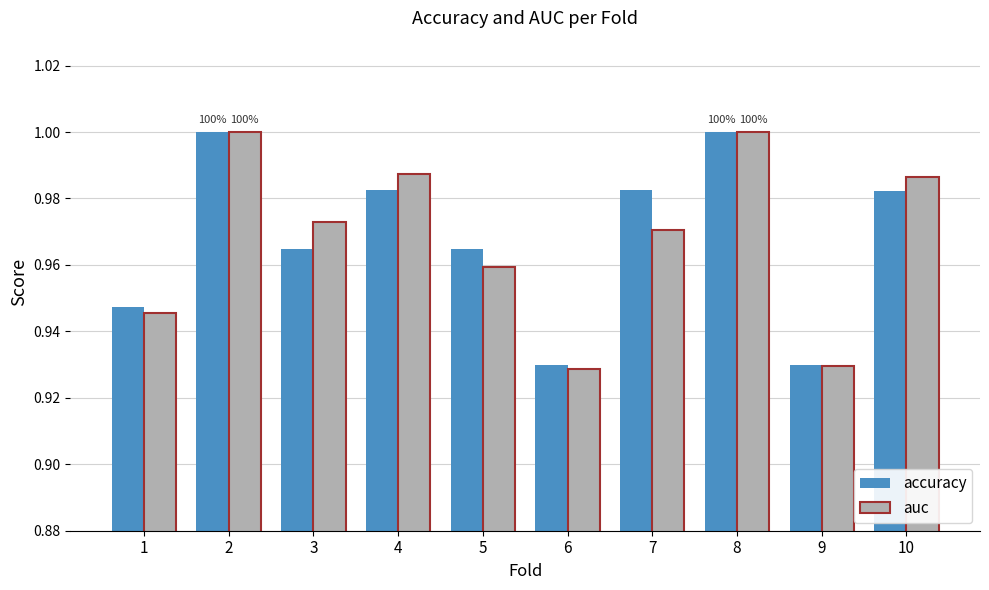

Is the value of accuracy at 1 greater than the value of auc at 2?

No